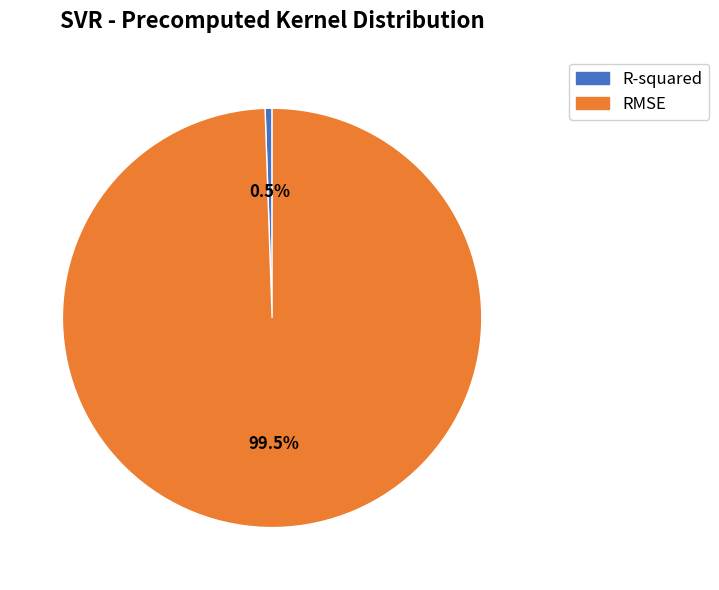

To the nearest percent, what is the combined percentage of RMSE and R-squared?

100%